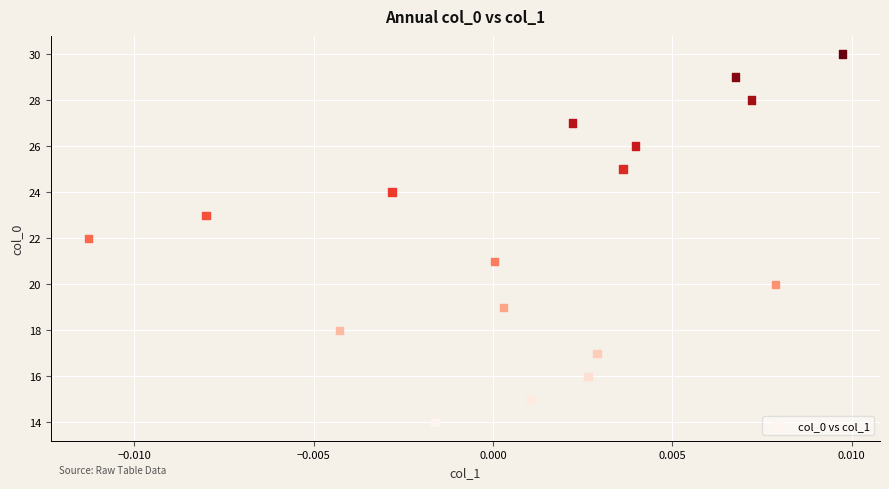

What is the range of Y values (max minus min)?

16